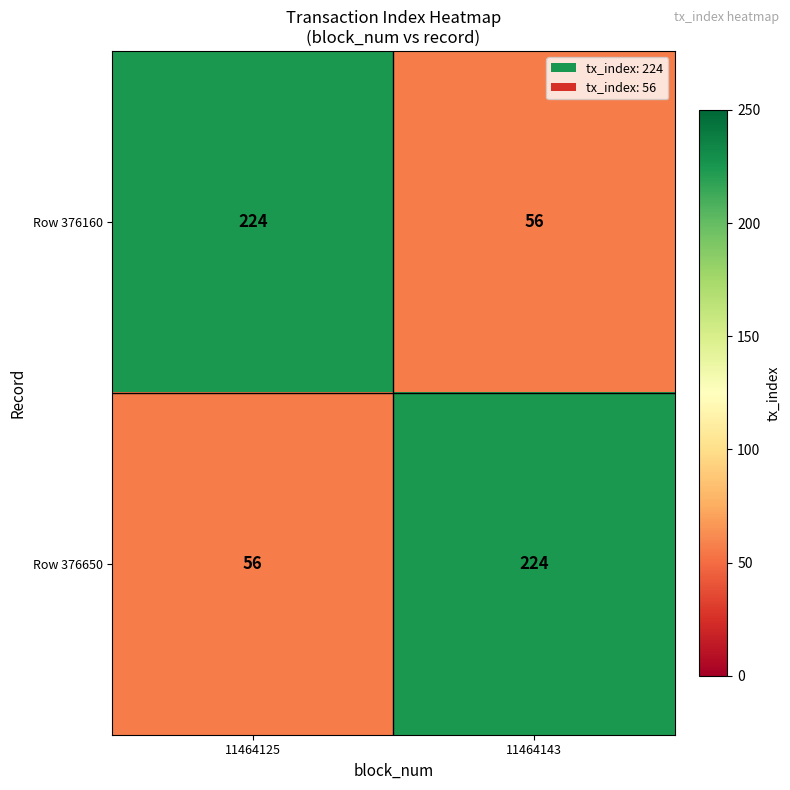

Reading left to right, transcribe all the data shown in this chart.

Row 376160: 224	56
Row 376650: 56	224